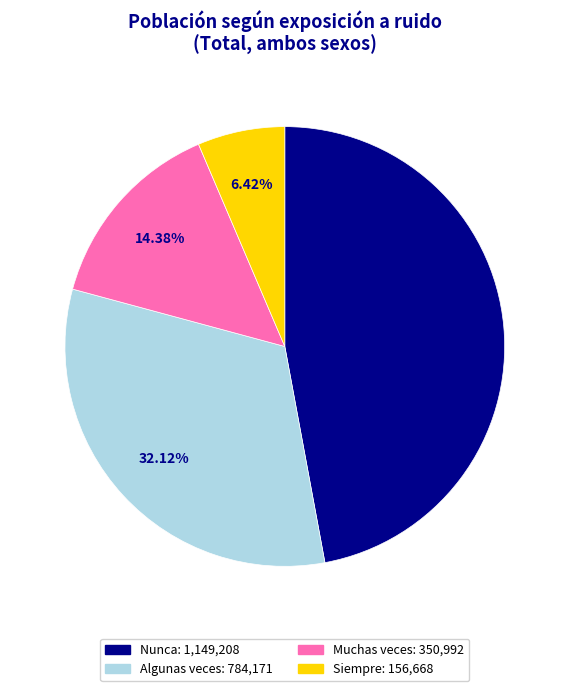

Which category has the biggest portion of the pie?

Nunca